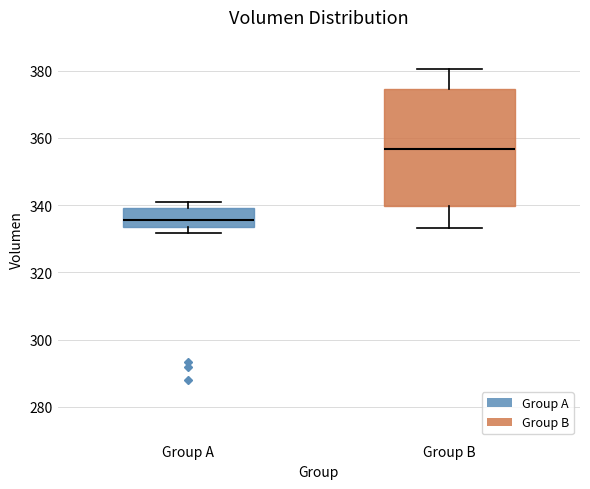

Where does the lower whisker of the box for Group B end on the y-axis? The values are not printed on the chart, so give them approximately, as read against the axis.

334